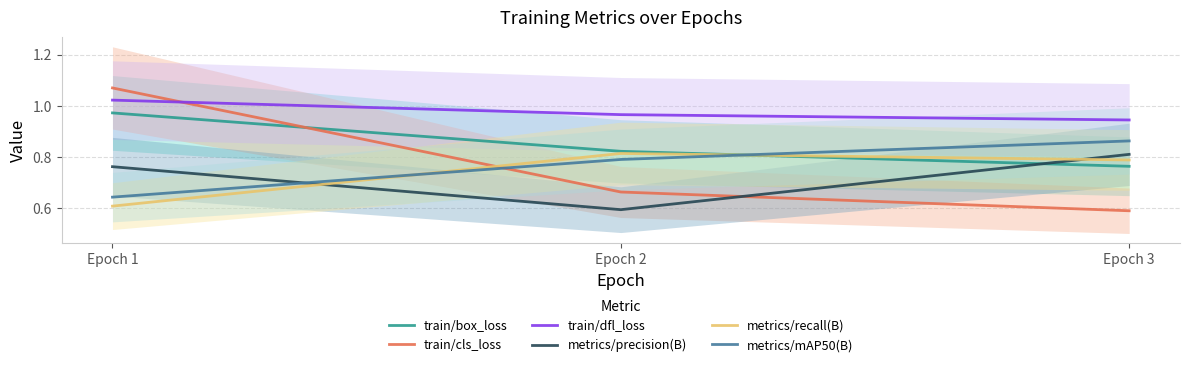

What is the value of the train/box_loss point at the 2nd from the left?

0.8